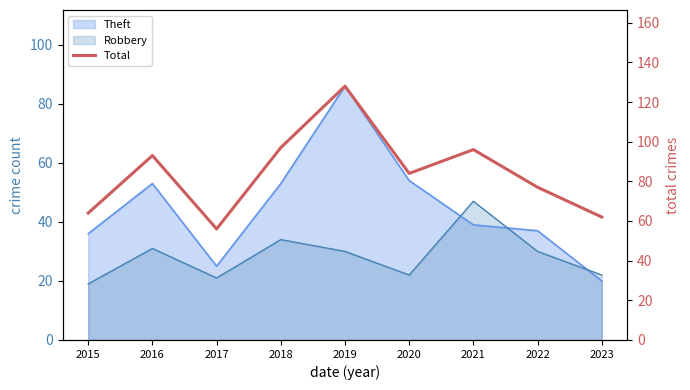

What is the average value?

84